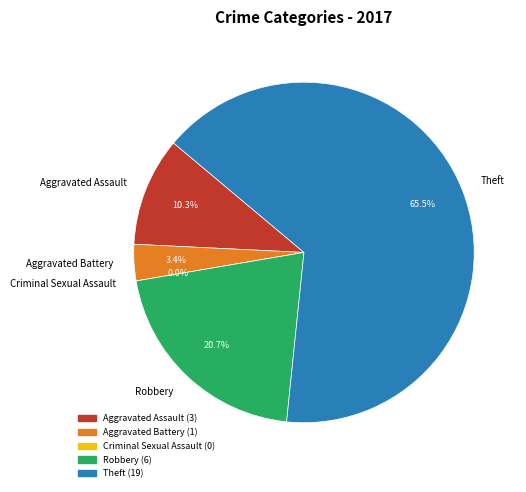

To the nearest percent, what percentage of the pie is Aggravated Battery?

3%